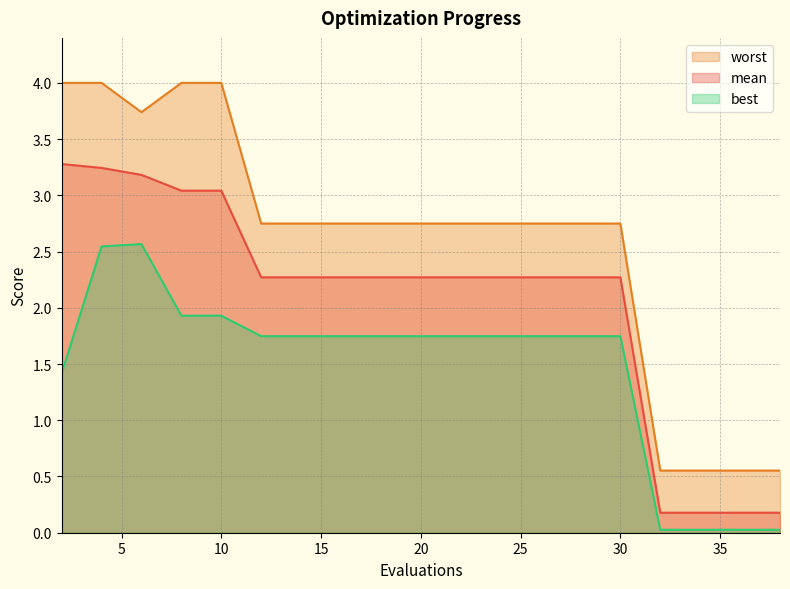

True or false: mean has more than 0 interior local peaks.

False